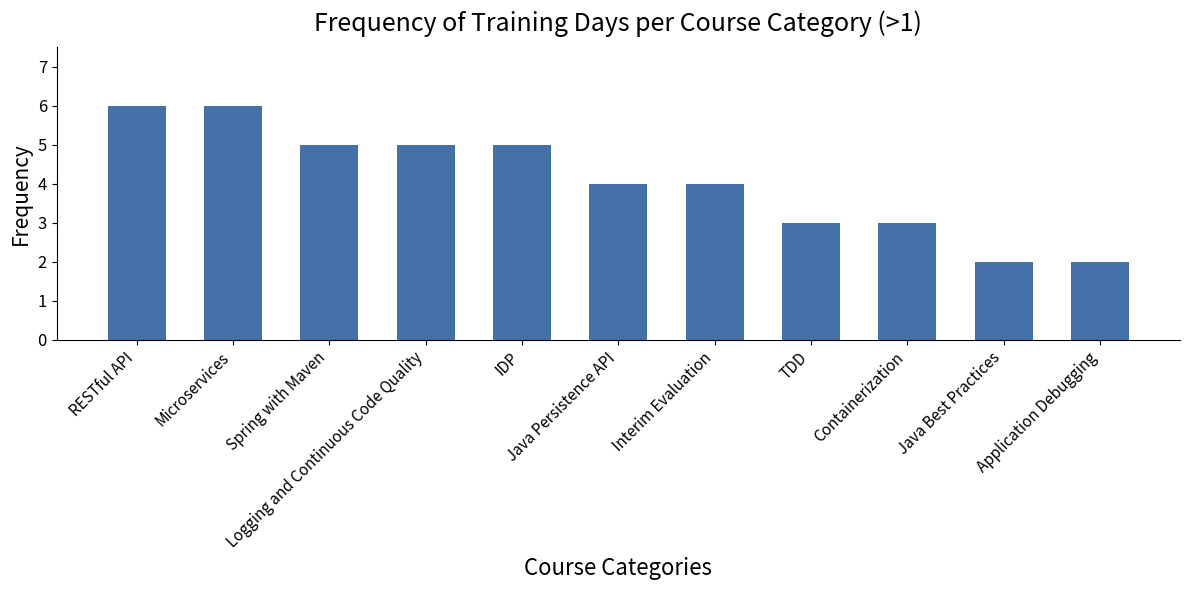

What is the minimum value shown in the chart?

2